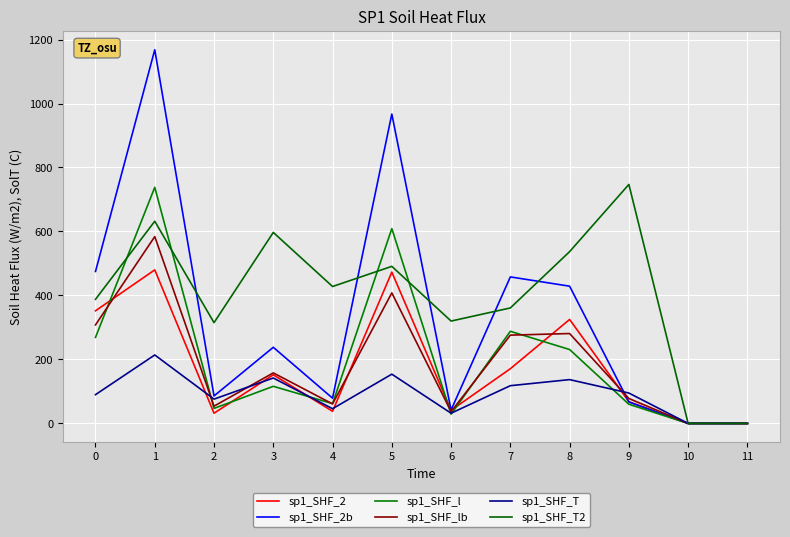

Is this an area chart (filled region under the line)?

No